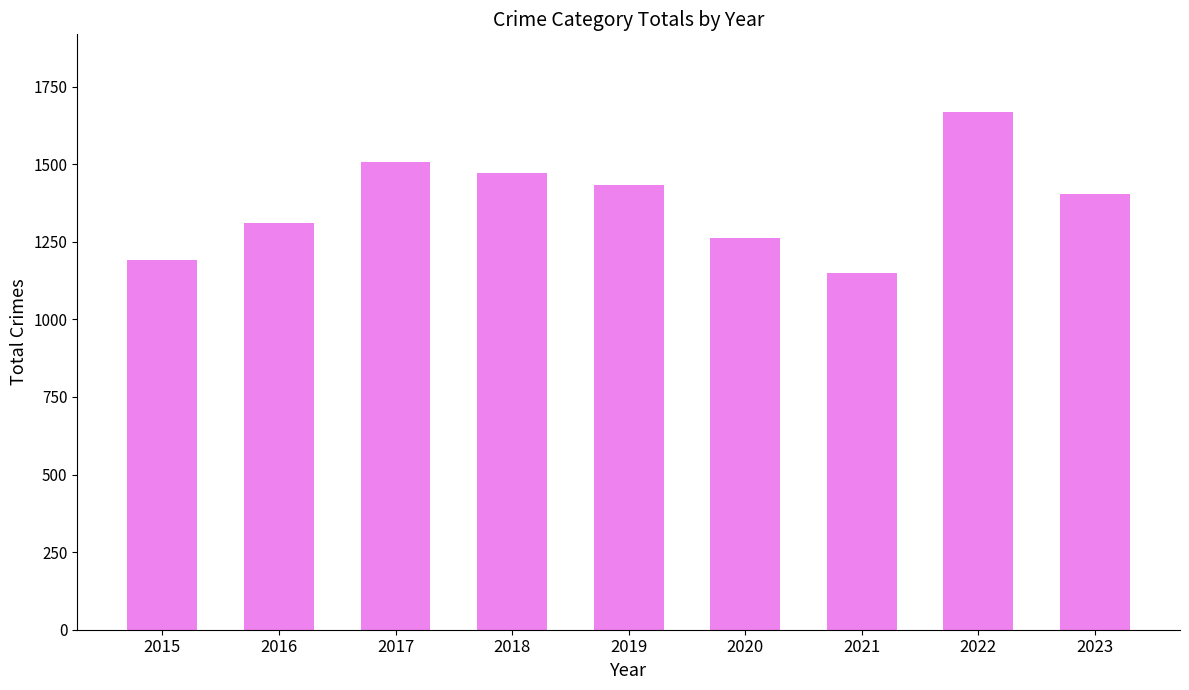

What is the change in value from 2015 to 2017?

+316